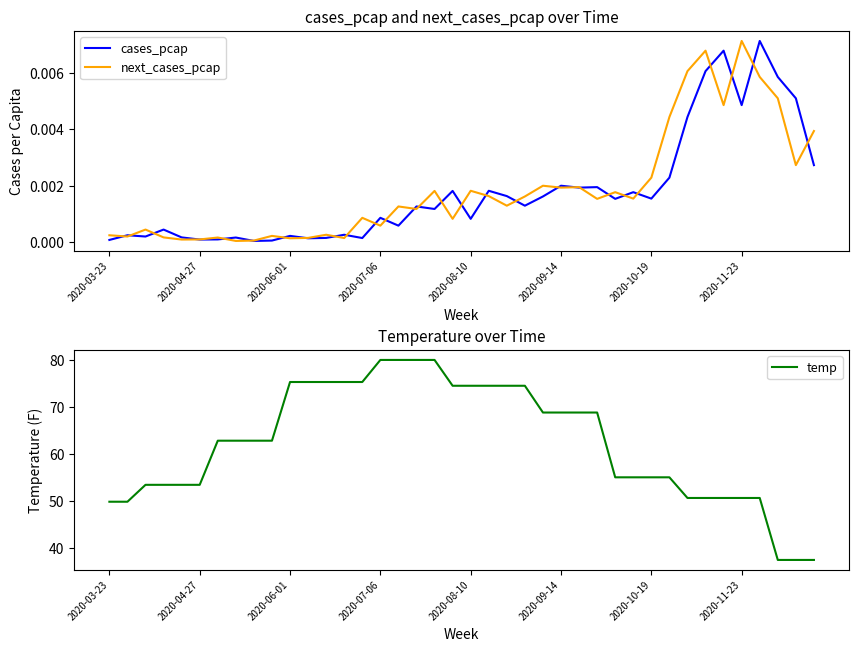

Is this an area chart (filled region under the line)?

No